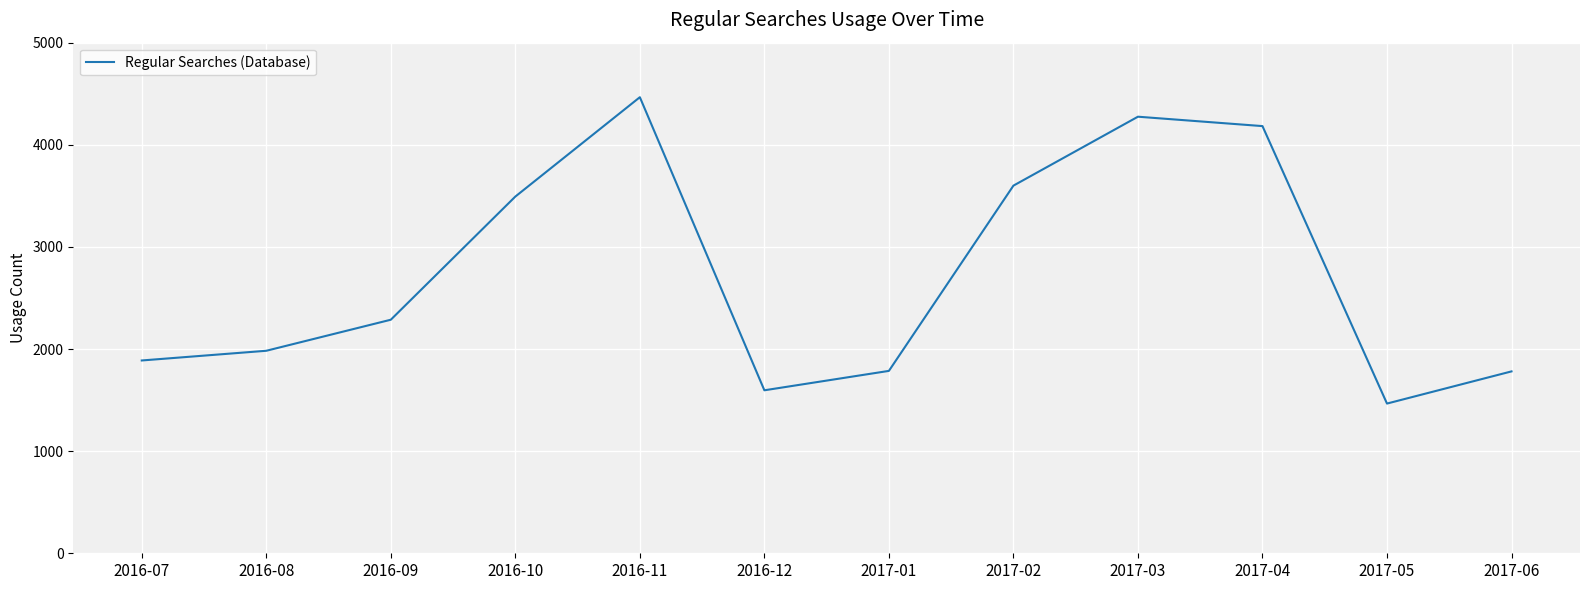

What is the ratio of the value at 2016-07 to the value at 2016-12?

1.2